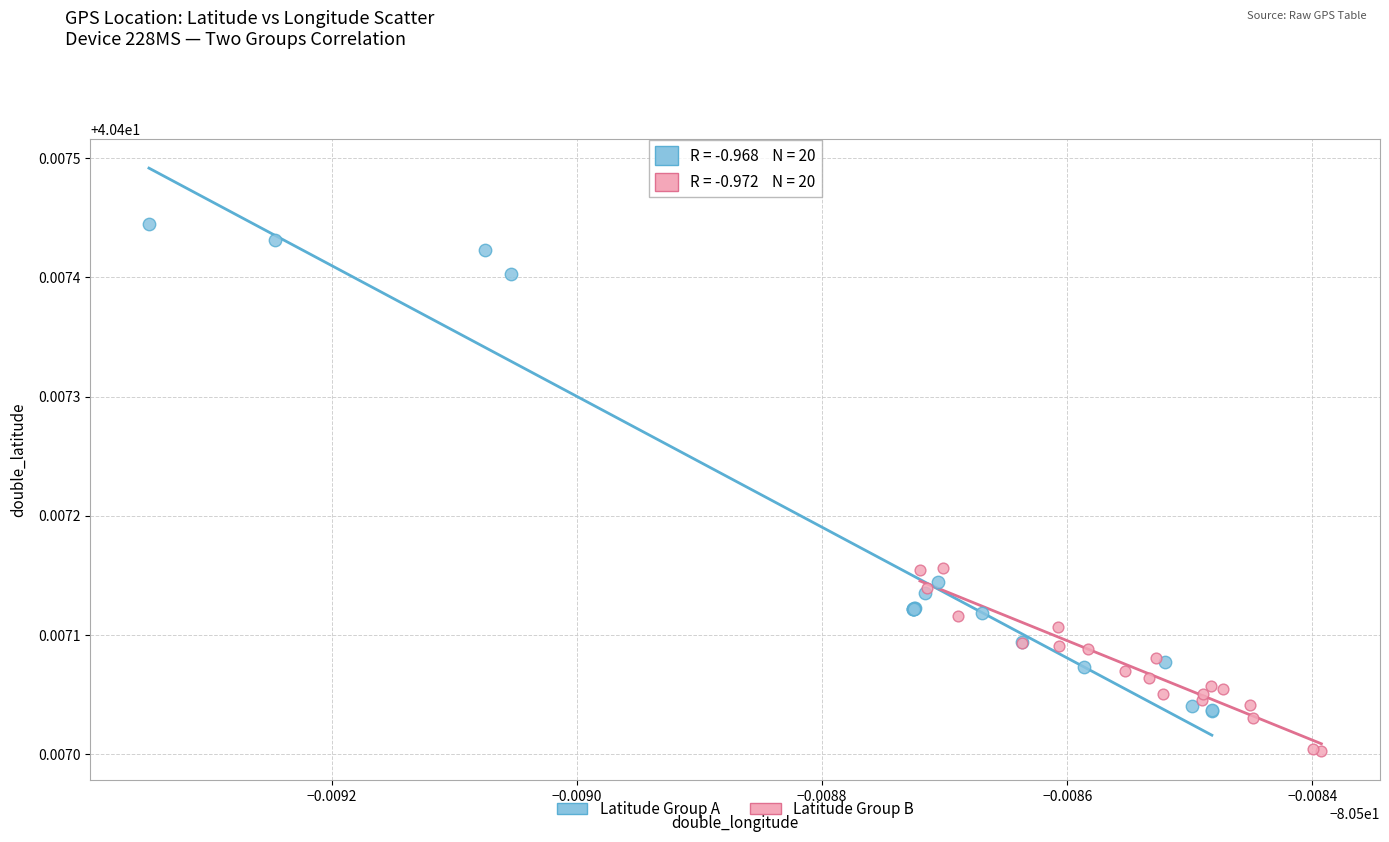

Which series has the widest spread of Y values?

Latitude Group A